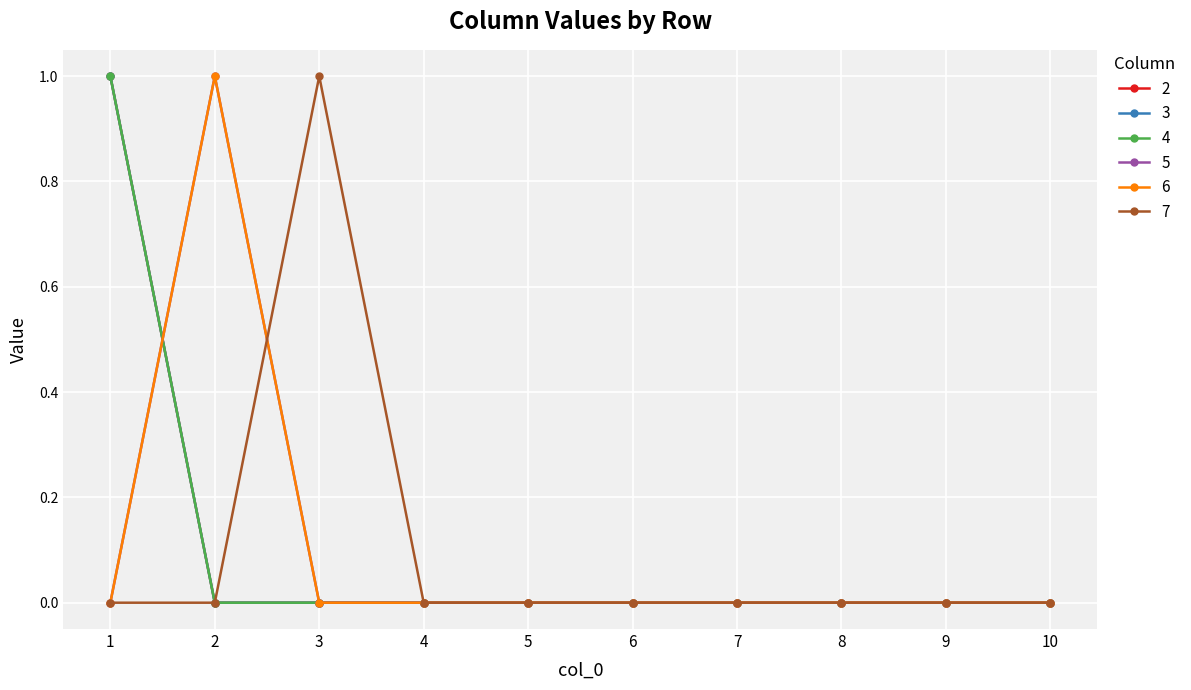

Is this an area chart (filled region under the line)?

No